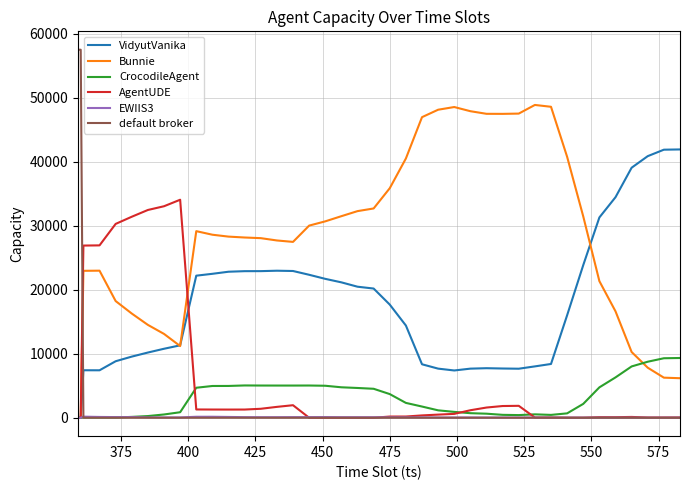

Which series has the largest range (max minus min)?

default broker